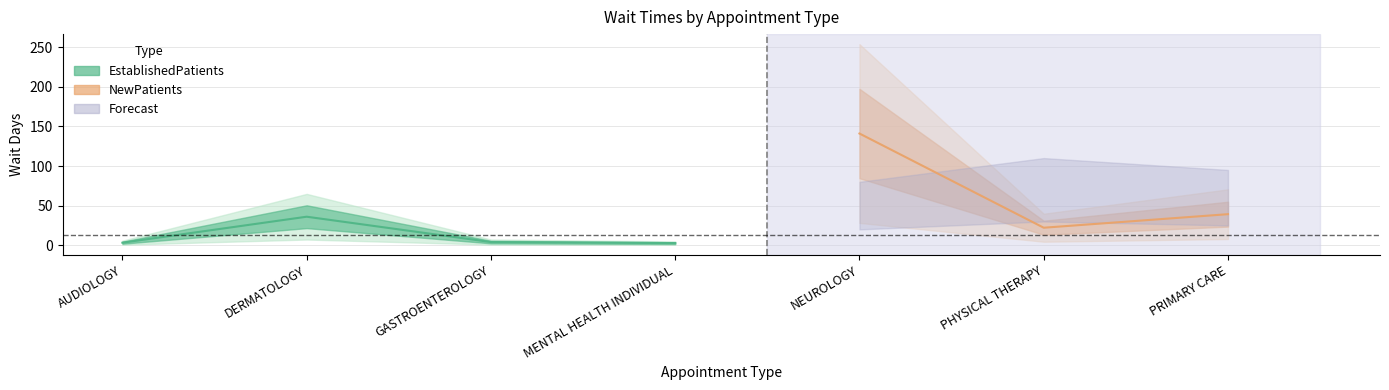

True or false: NewPatients has a value of 39.2 at PRIMARY CARE.

True